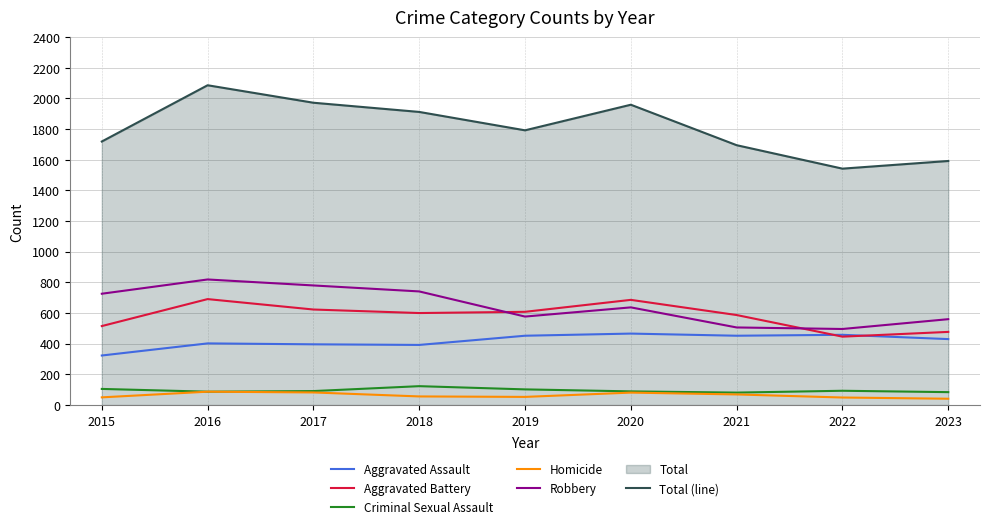

Is the value of Aggravated Battery at 2017 greater than the value of Criminal Sexual Assault at 2022?

Yes